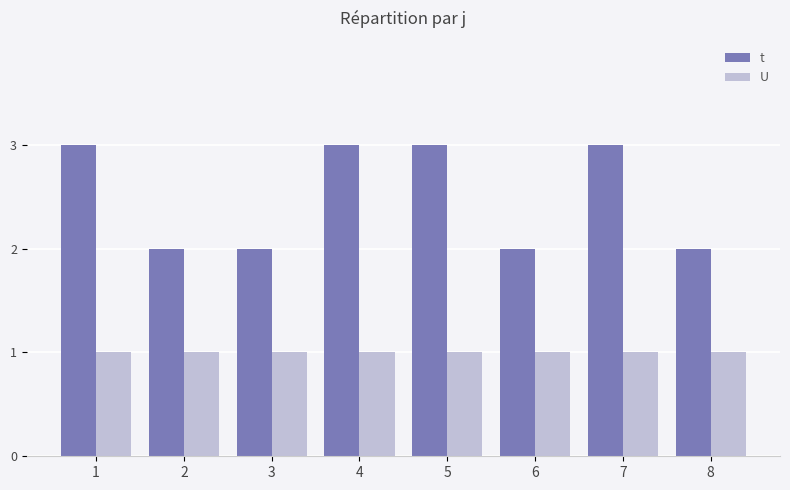

Are the bars grouped side by side (vs. stacked)?

Yes